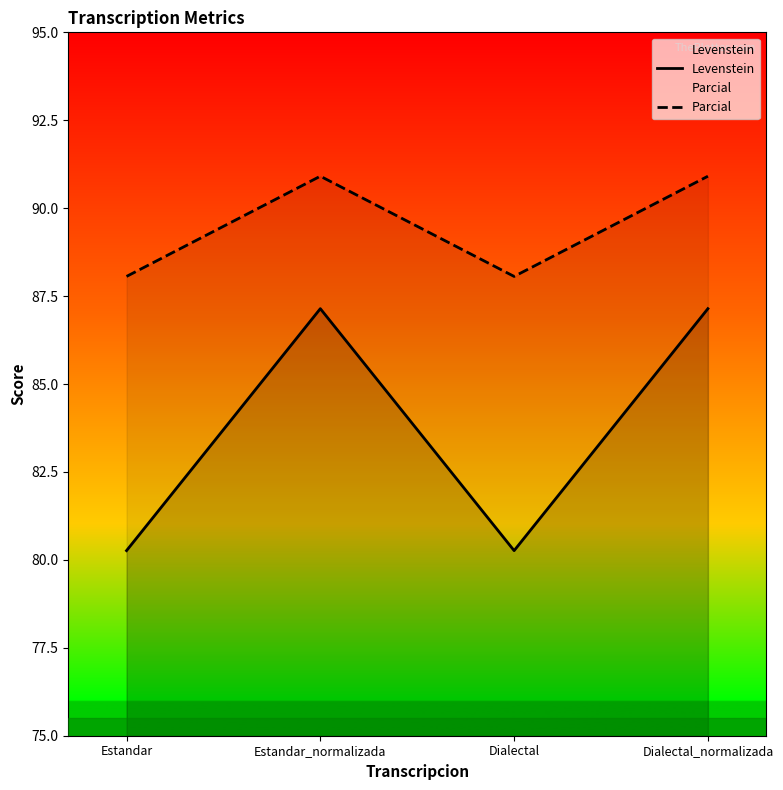

At how many categories does at least one series exceed 81?

4